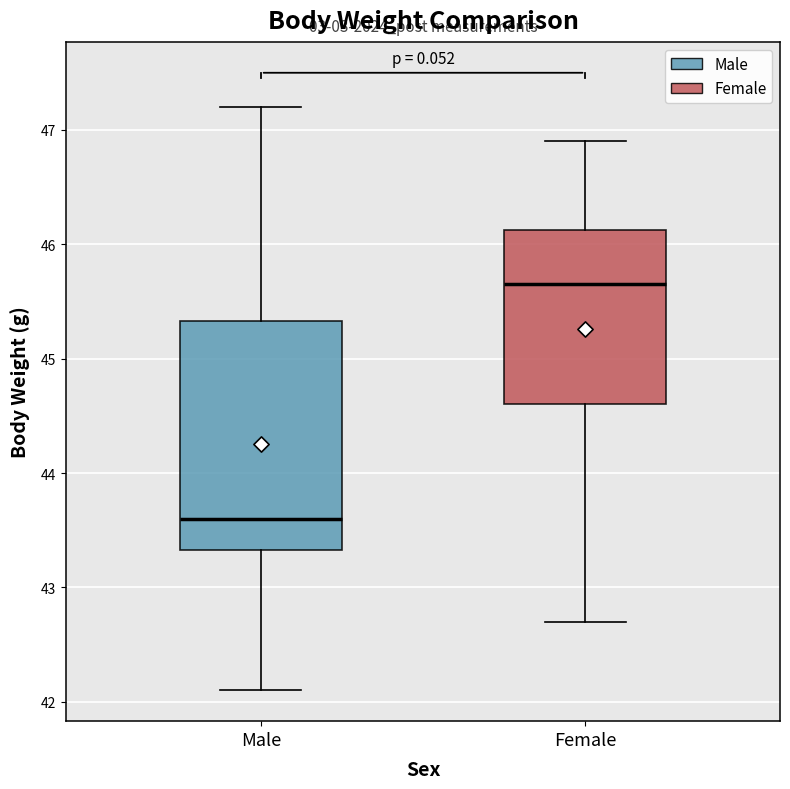

Reading left to right, transcribe this box plot: for each box, give where its median line is, the range the box spans, and where its two whiskers end, as read against the y-axis. The values are not printed on the chart, so give them approximately, as read against the axis.

Male: median 43.6, box 43.3 to 45.3, whiskers 42.1 to 47.2
Female: median 45.7, box 44.6 to 46.1, whiskers 42.7 to 46.9